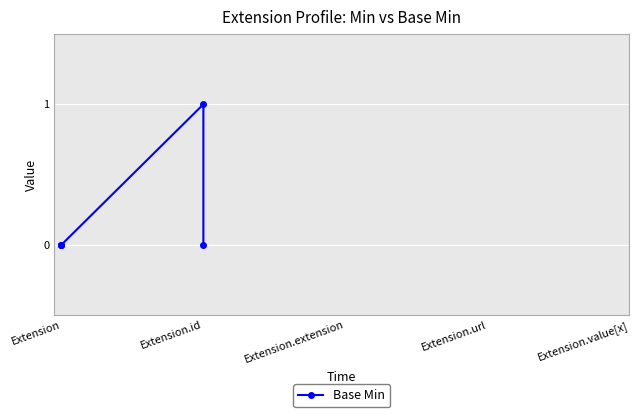

True or false: the data has more than 2 interior local peaks.

False